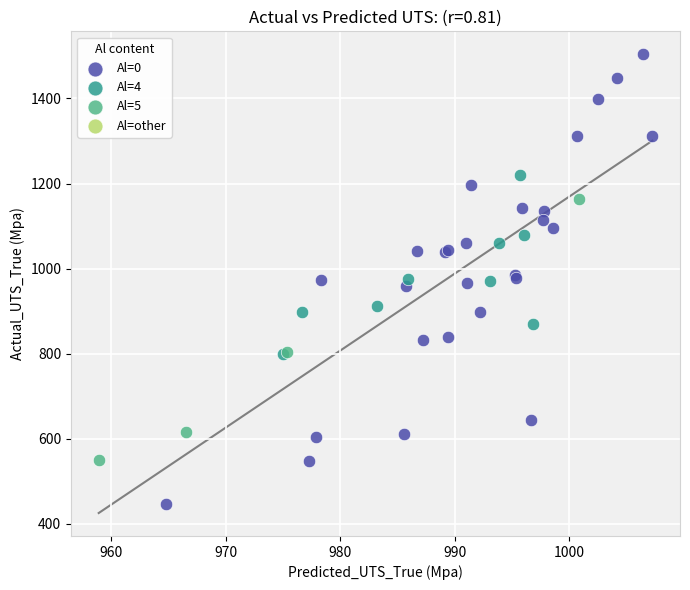

Which series contains the lowest Y value?

Al=0